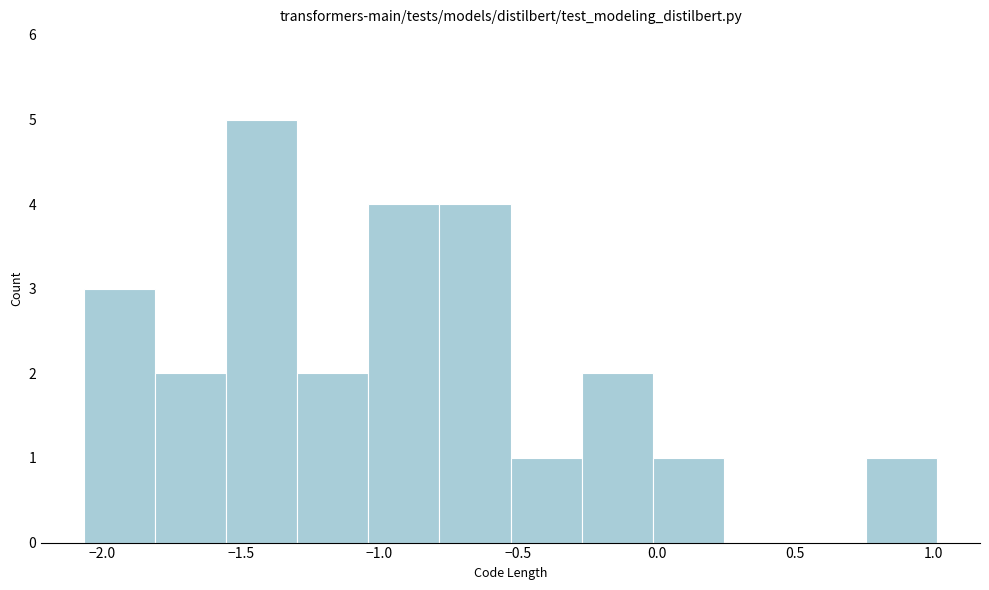

How tall is the bar that spans -1.30 to -1.05 on the x-axis? Neither the bar edges nor the heights are printed on the chart, so give them approximately, as read against the axes.

2